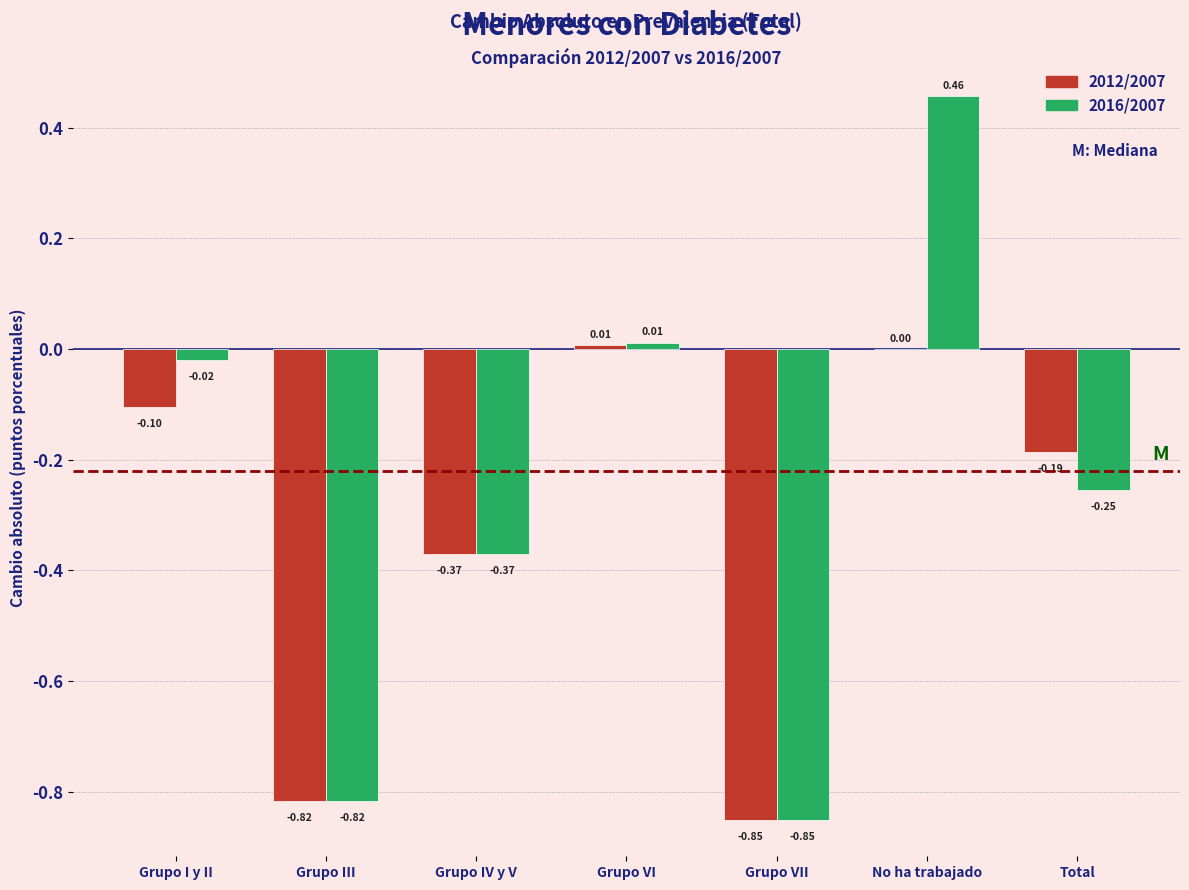

At which category is the sum across all series the highest?

No ha trabajado